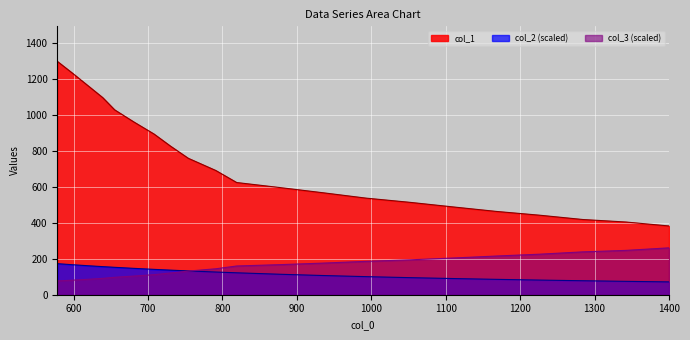

The col_1 series shows 834.9 at 599. True or false?

False